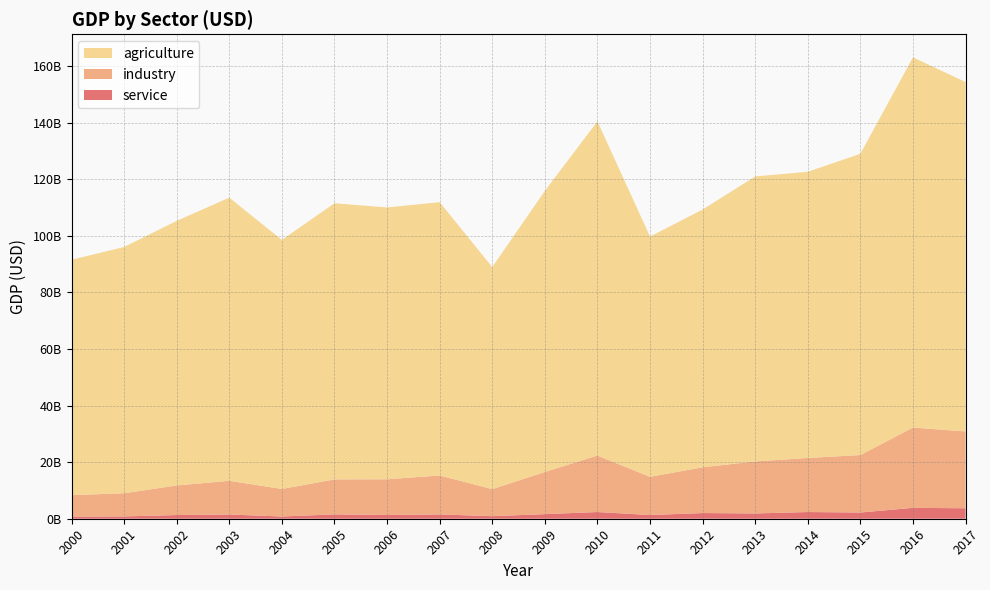

Reading left to right, extract all data points from this chart.

agriculture: 2000=83236699886.5	2001=87064159572.2	2002=93555504355.7	2003=100103748154.3	2004=88047578944.9	2005=97633053701.5	2006=96108125440.3	2007=96631920787.5	2008=78504736307.3	2009=99380129790.1	2010=118151227431.7	2011=84943026782.4	2012=91118629664.1	2013=100766279809.0	2014=101175926299.6	2015=106516787153.3	2016=130899633223.1	2017=123530014056.6
industry: 2000=7578005464.1	2001=8192525500.0	2002=10455708444.9	2003=11919951796.7	2004=9738767335.8	2005=12368828258.4	2006=12628067640.4	2007=13764858019.8	2008=9566698538.1	2009=14903673411.8	2010=19969516219.1	2011=13498476735.9	2012=16189974279.7	2013=18391641680.3	2014=19119573715.7	2015=20319409051.9	2016=28381647688.7	2017=27164923805.6
service: 2000=753517383.7	2001=821054990.9	2002=1304934856.6	2003=1493387298.7	2004=789391316.0	2005=1541752860.5	2006=1321755628.1	2007=1526159392.7	2008=903203233.0	2009=1624294025.6	2010=2373393476.9	2011=1319846526.2	2012=2010541141.6	2013=1867763070.8	2014=2374826211.9	2015=2199879450.5	2016=3853458495.0	2017=3699930199.7